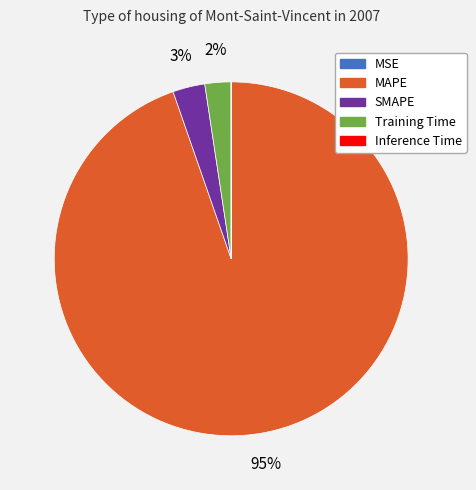

Between MAPE and Training Time, which is larger?

MAPE